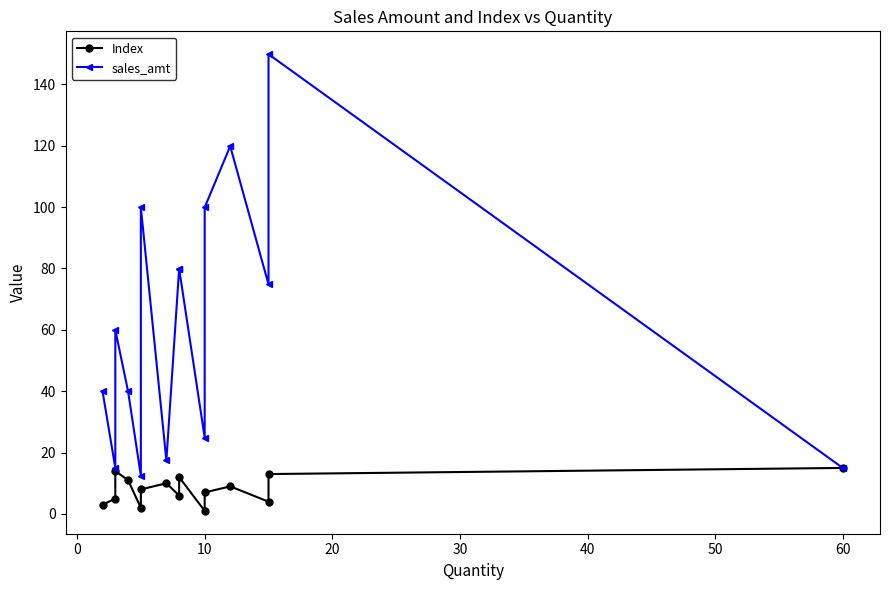

How many interior local valleys does the sales_amt series have?

5